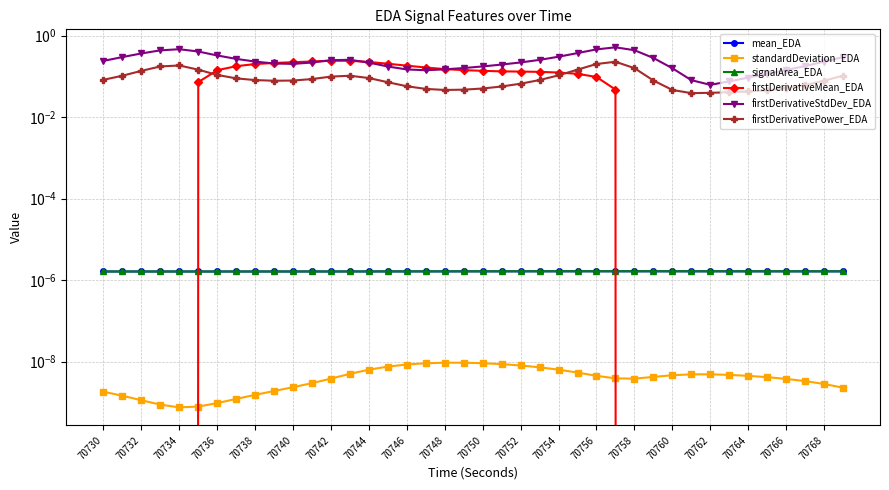

How many lines are shown in the chart?

6